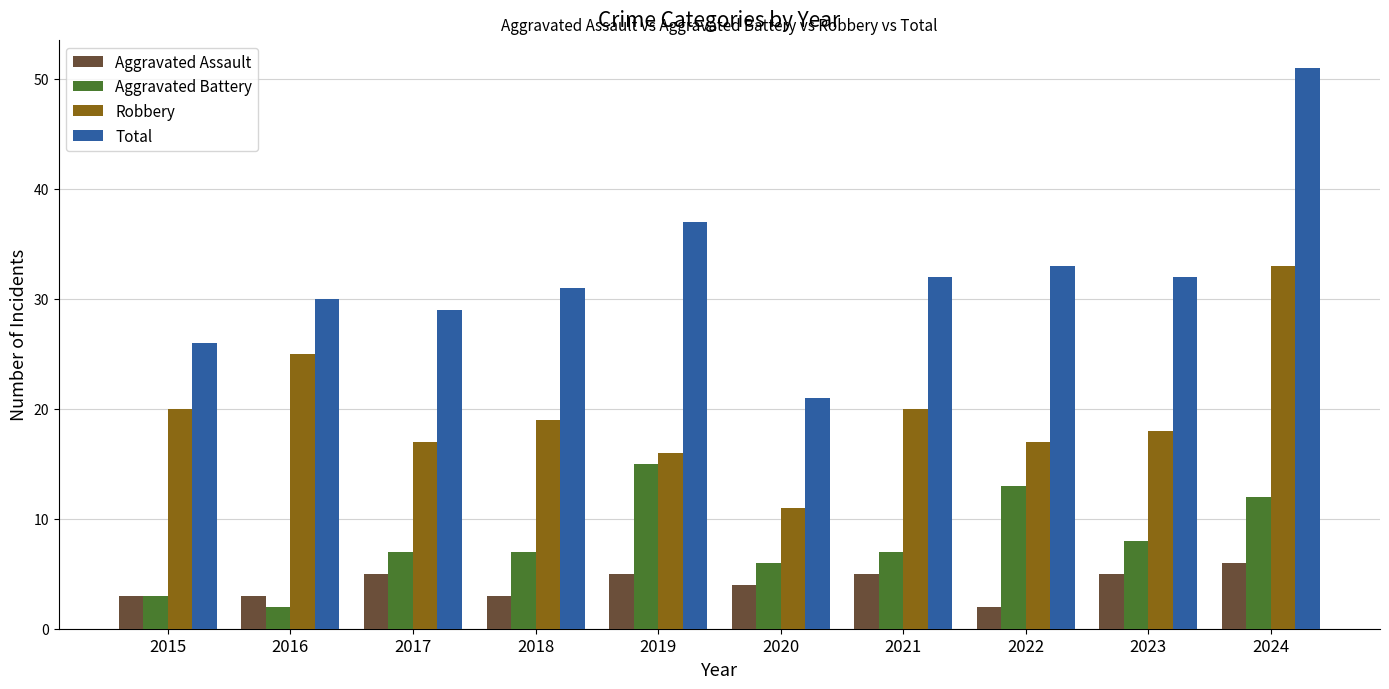

What is the value of the Robbery bar at the 7th from the left?

20